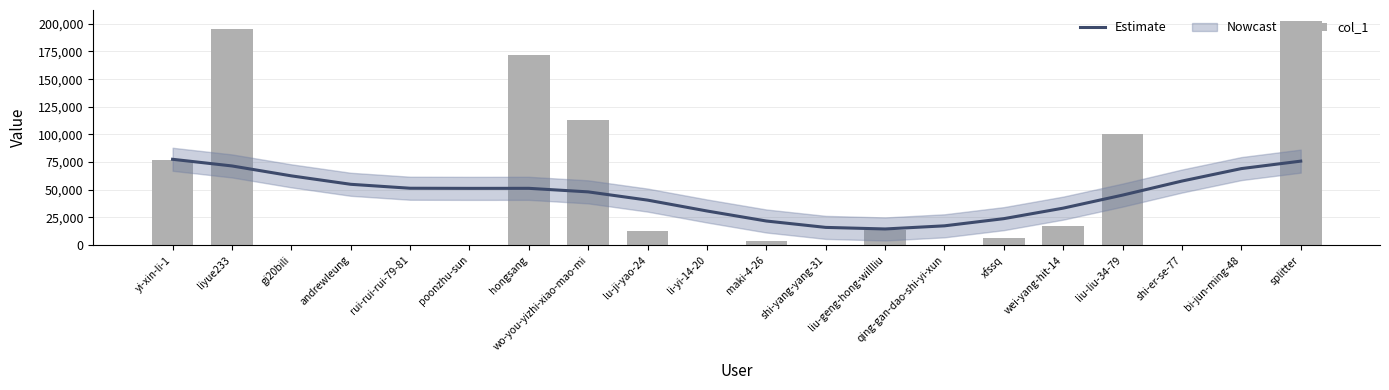

What is the label of the 14th bar from the left?

qing-gan-dao-shi-yi-xun